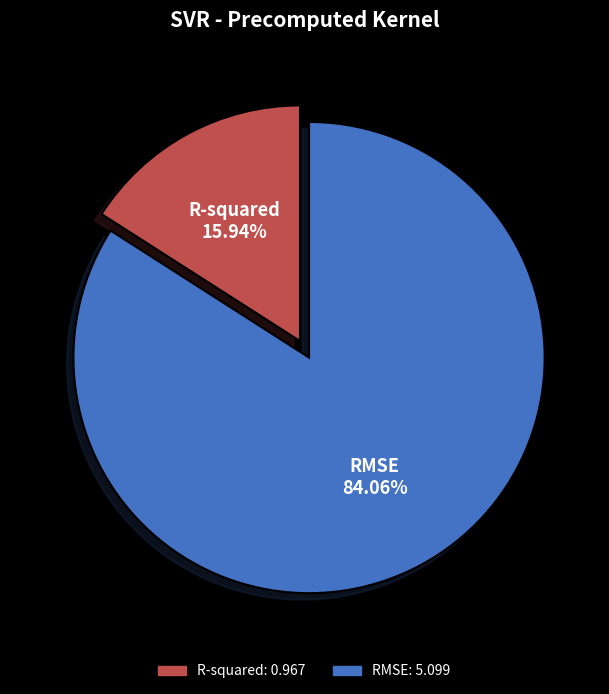

Which category has the biggest portion of the pie?

RMSE